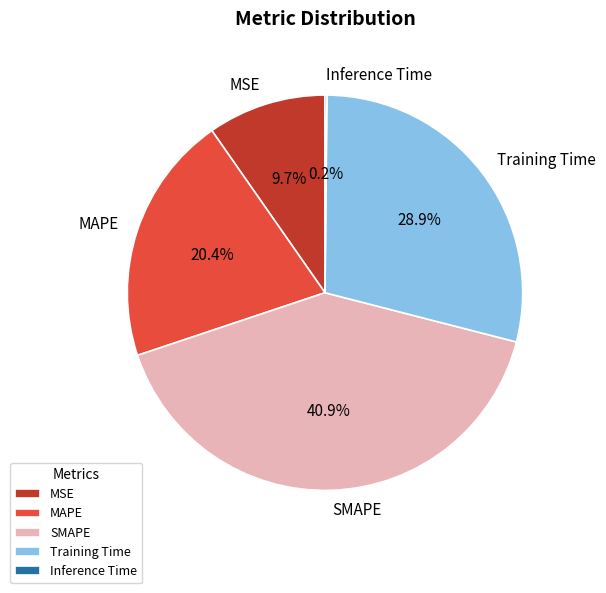

Which slice is the largest?

SMAPE